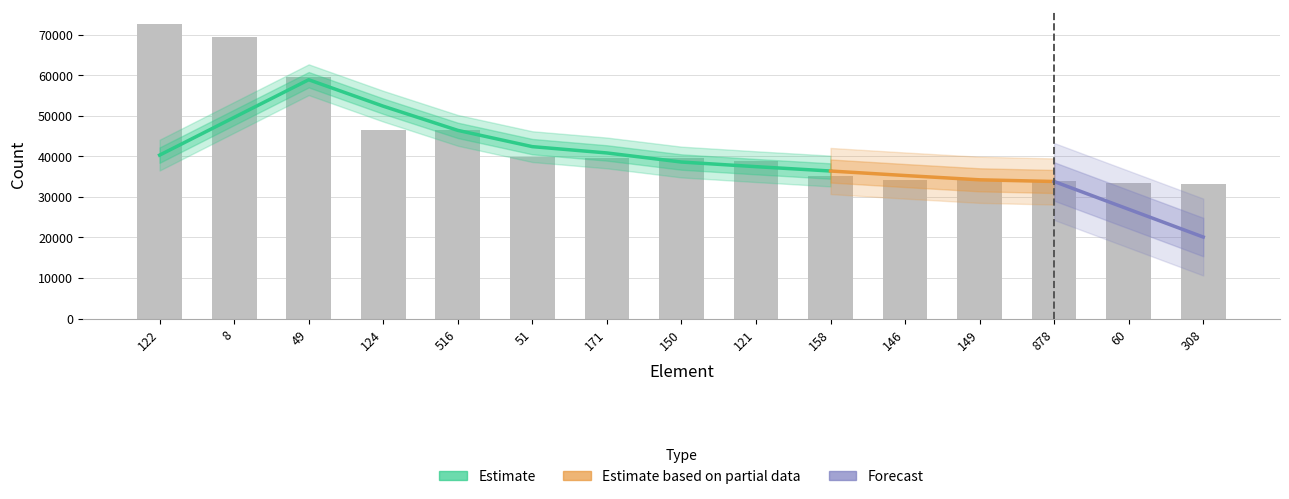

What is the difference between the values at 60 and 171?

6140